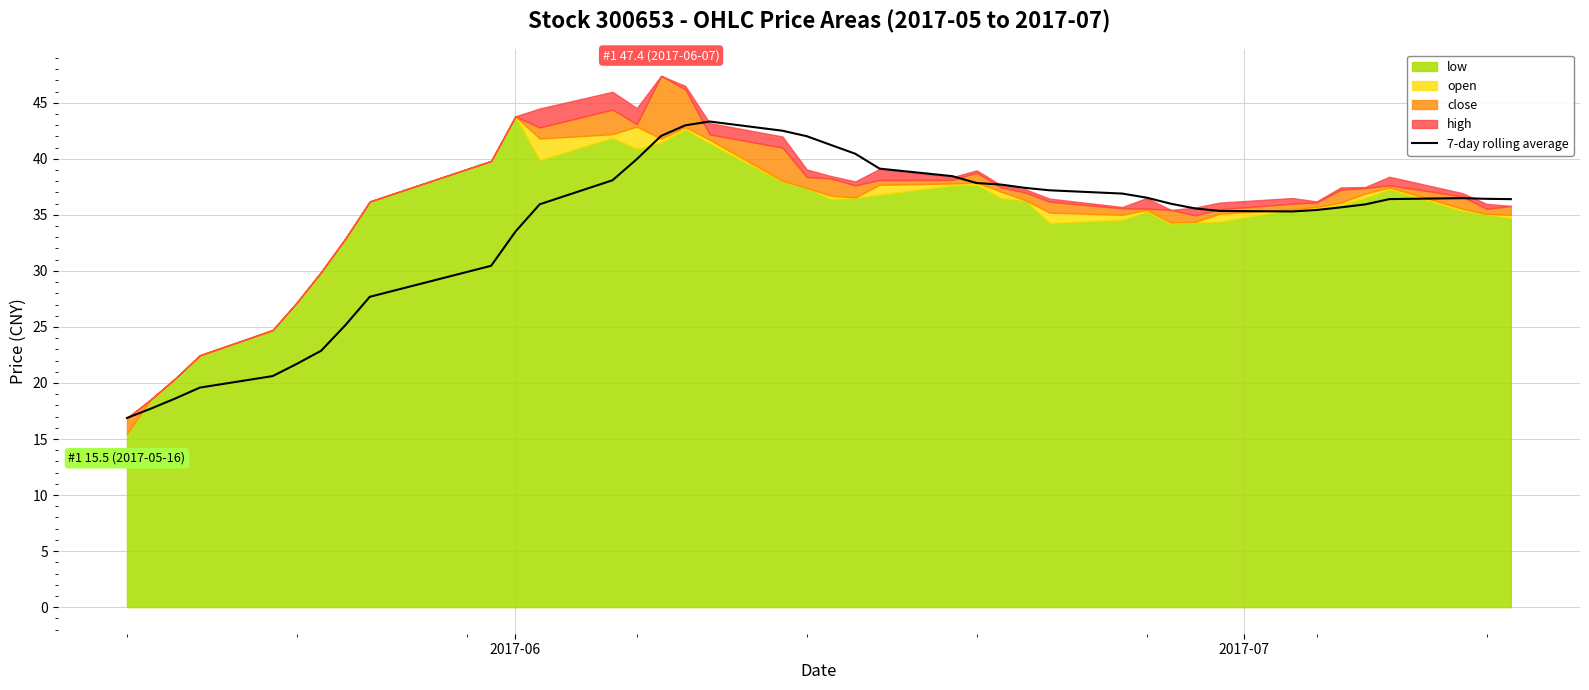

How many data points are above 36?

21